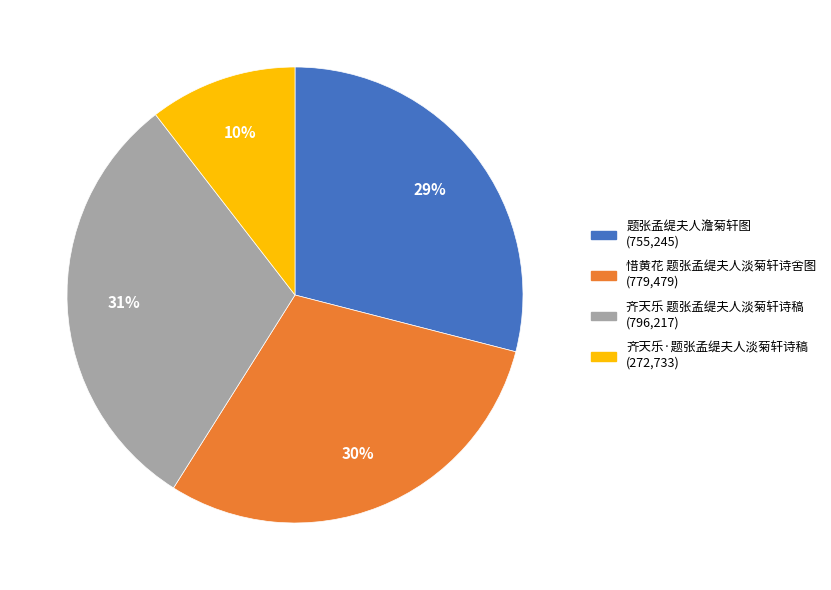

To the nearest percent, what is the average slice percentage?

25%